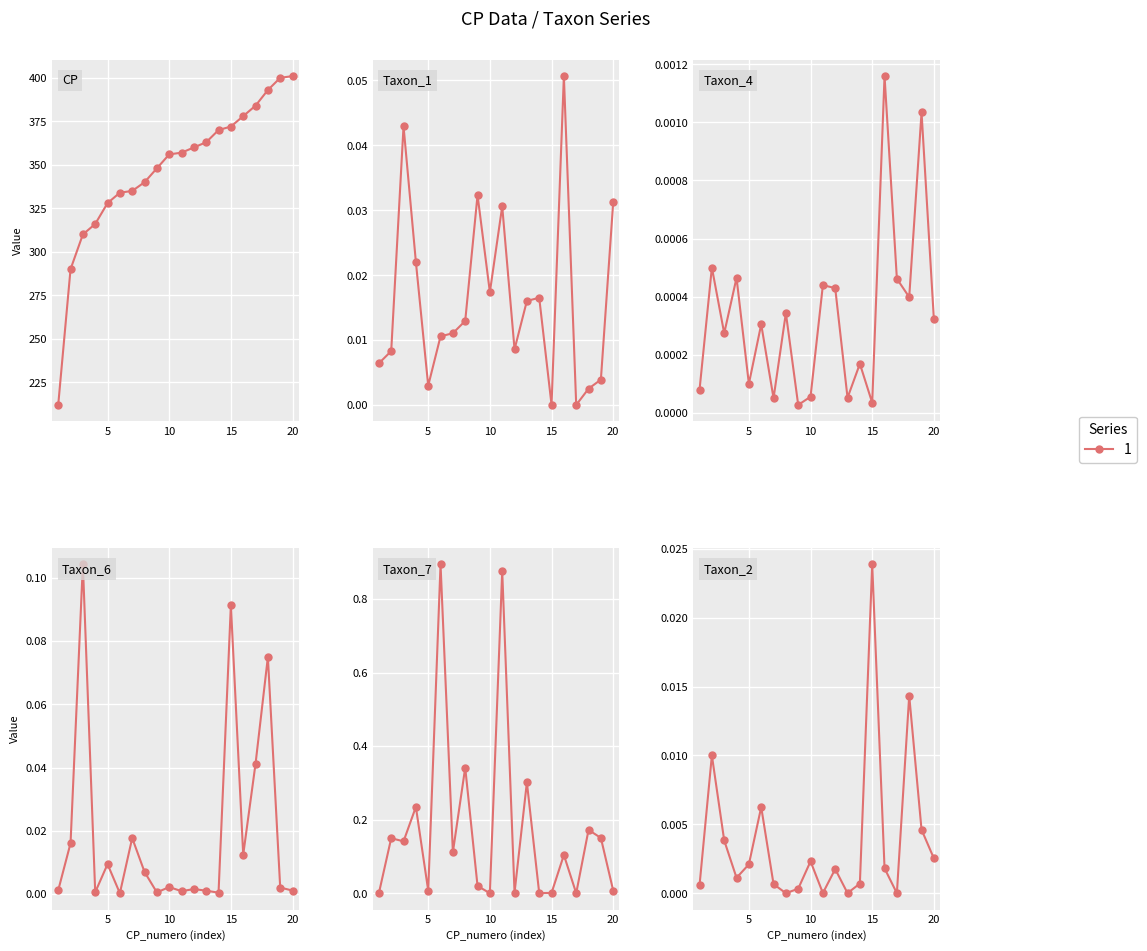

Reading left to right, list all the values displayed in this chart.

CP: 212.0	290.0	310.0	316.0	328.0	334.0	335.0	340.0	348.0	356.0	357.0	360.0	363.0	370.0	372.0	378.0	384.0	393.0	400.0	401.0
Taxon_1: 0.0	0.0	0.0	0.0	0.0	0.0	0.0	0.0	0.0	0.0	0.0	0.0	0.0	0.0	0.0	0.1	0.0	0.0	0.0	0.0
Taxon_4: 0.0	0.0	0.0	0.0	0.0	0.0	0.0	0.0	0.0	0.0	0.0	0.0	0.0	0.0	0.0	0.0	0.0	0.0	0.0	0.0
Taxon_6: 0.0	0.0	0.1	0.0	0.0	0.0	0.0	0.0	0.0	0.0	0.0	0.0	0.0	0.0	0.1	0.0	0.0	0.1	0.0	0.0
Taxon_7: 0.0	0.1	0.1	0.2	0.0	0.9	0.1	0.3	0.0	0.0	0.9	0.0	0.3	0.0	0.0	0.1	0.0	0.2	0.2	0.0
Taxon_2: 0.0	0.0	0.0	0.0	0.0	0.0	0.0	0.0	0.0	0.0	0.0	0.0	0.0	0.0	0.0	0.0	0.0	0.0	0.0	0.0